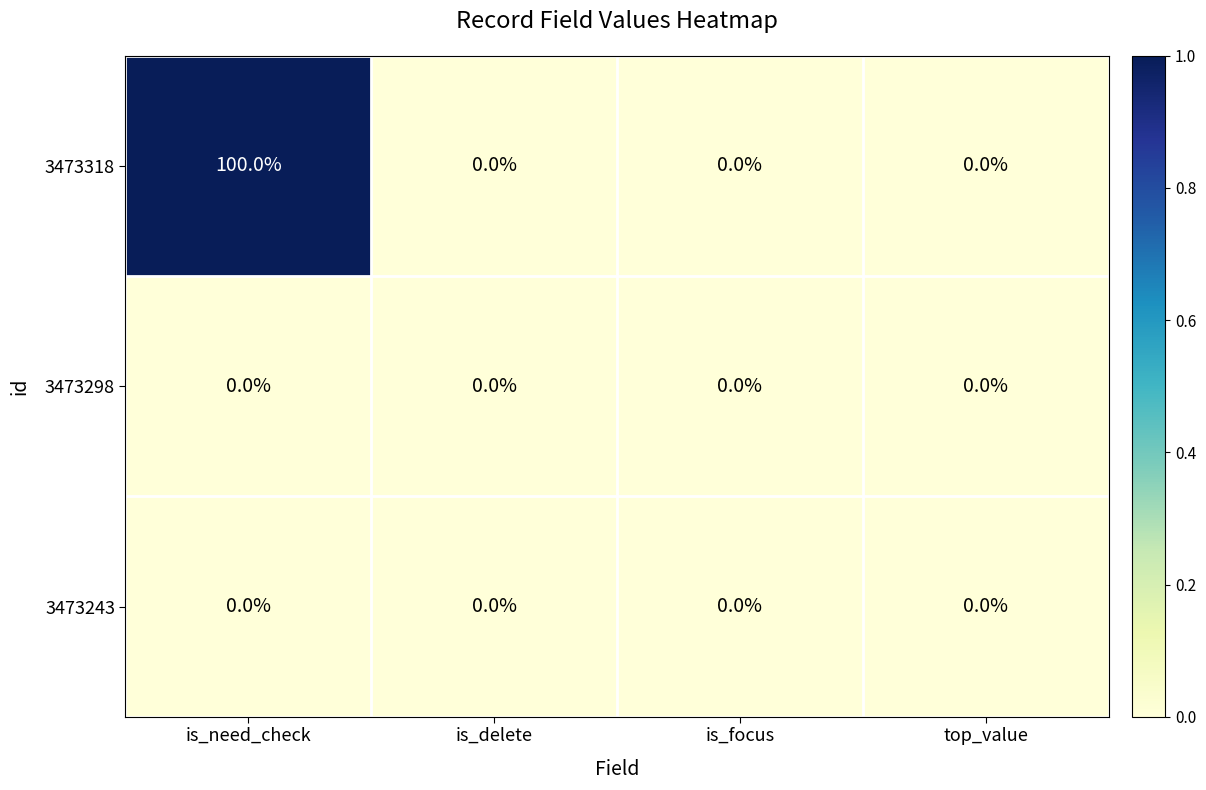

Reading left to right, list all the values displayed in this chart.

3473318: is_need_check=100	is_delete=0	is_focus=0	top_value=0
3473298: is_need_check=0	is_delete=0	is_focus=0	top_value=0
3473243: is_need_check=0	is_delete=0	is_focus=0	top_value=0